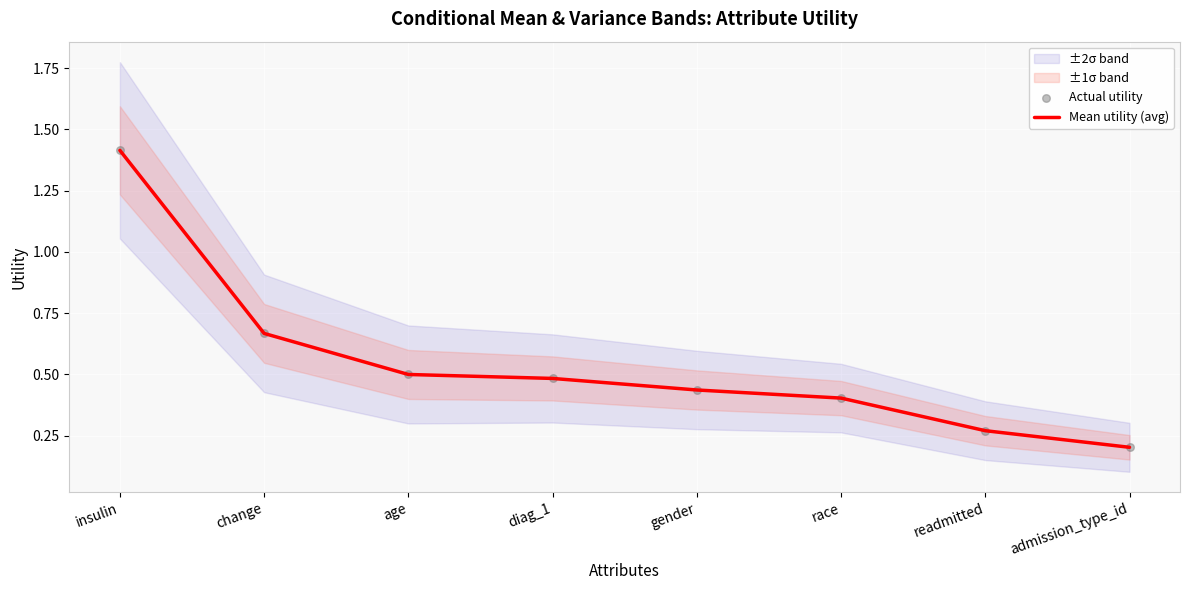

True or false: Mean utility (avg) has a value of 0.1 at gender.

False